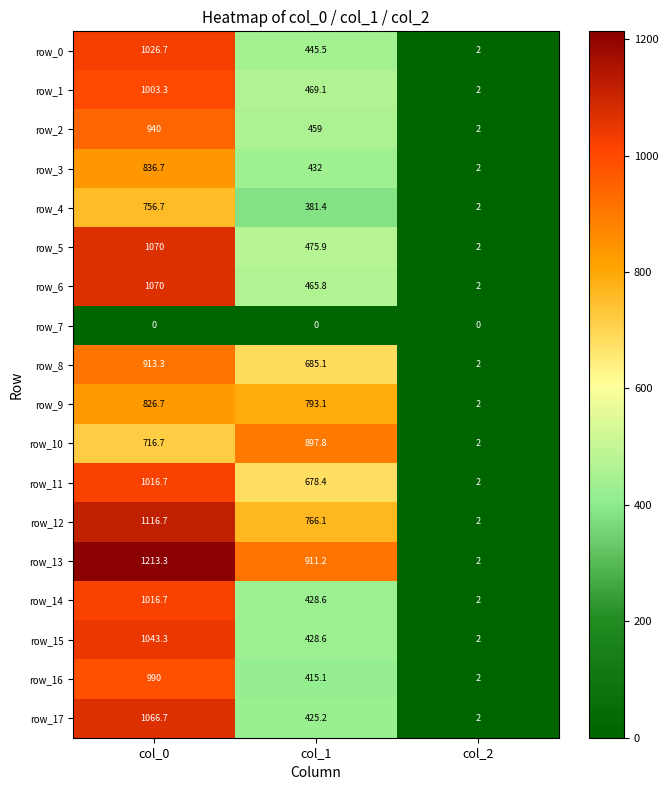

What is the minimum value for row_6?

2.0